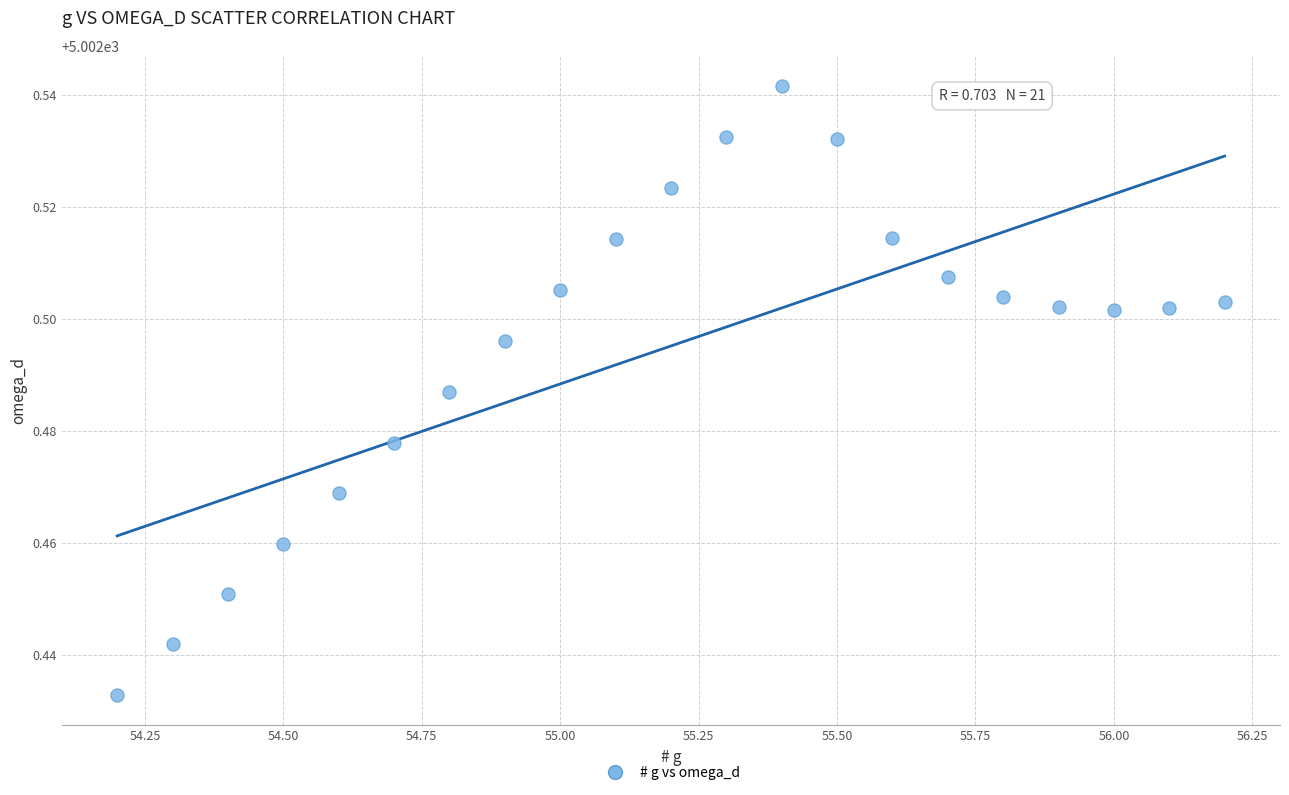

What is the range of X values (max minus min)?

2.0